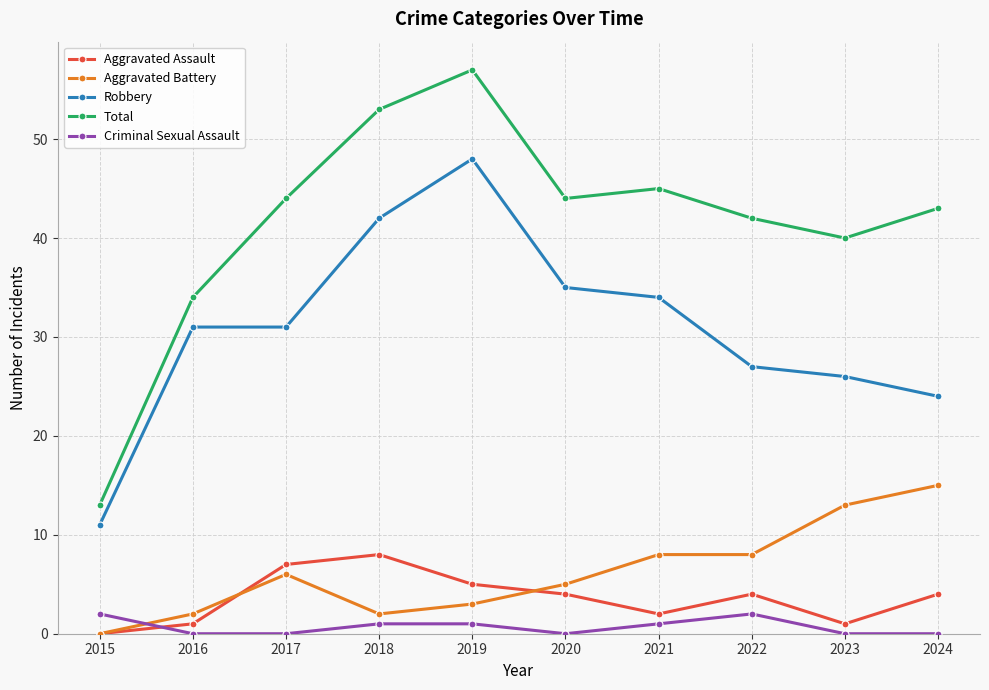

True or false: Aggravated Assault has more than 1 interior local peaks.

True